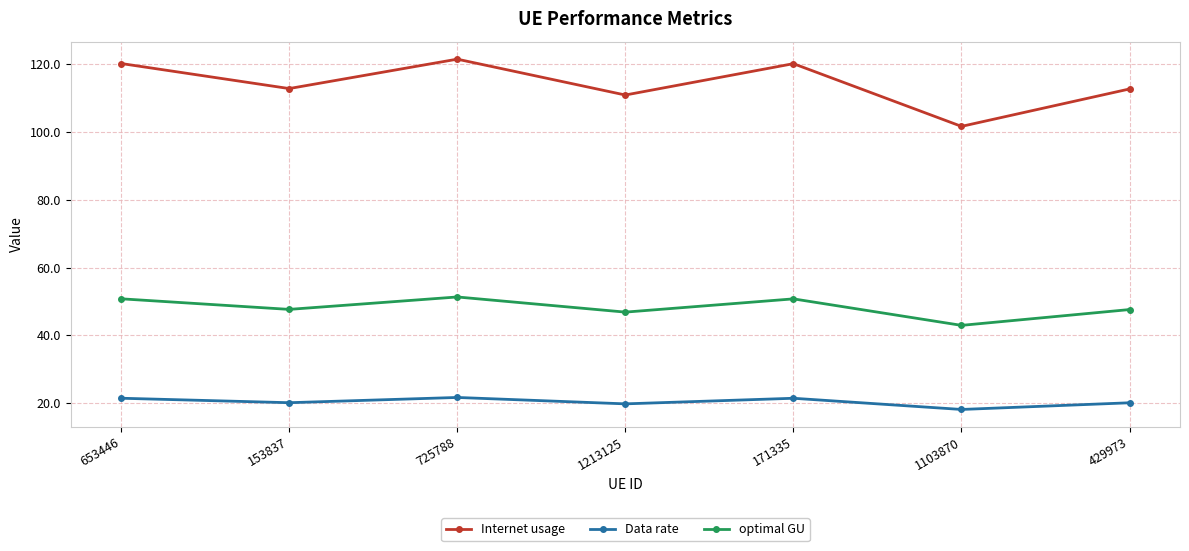

At which label does optimal GU first exceed 47?

653446